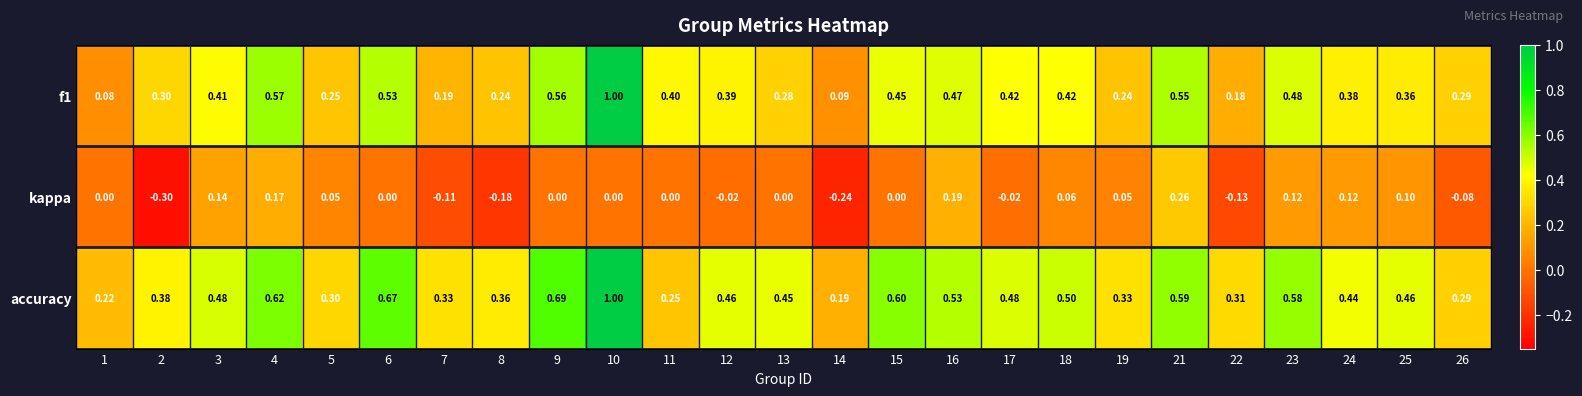

What is the smallest value displayed?

-0.3